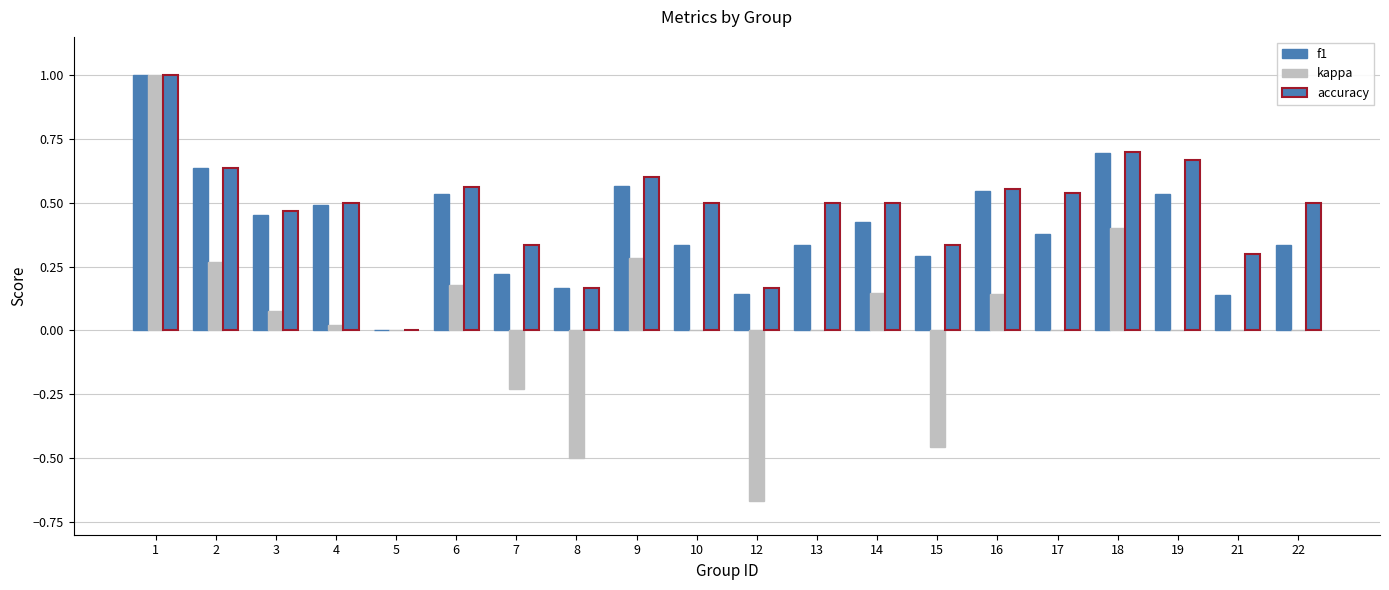

Is it true that f1 equals 0.5 at 1?

False